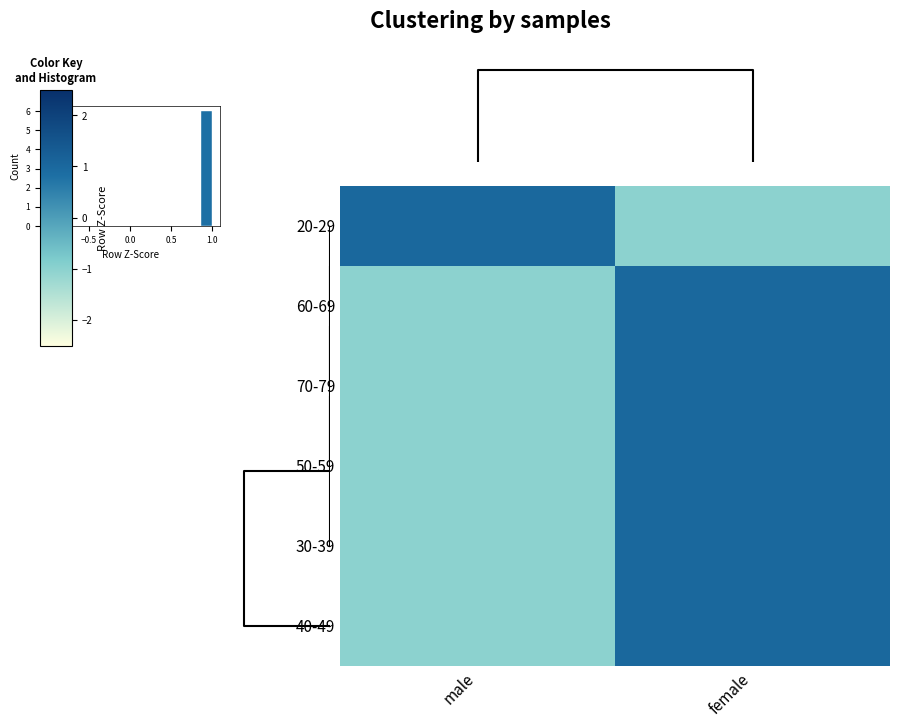

Reading left to right, transcribe all the data shown in this chart.

20-29: male=1.0	female=-1.0
60-69: male=-1.0	female=1.0
70-79: male=-1.0	female=1.0
50-59: male=-1.0	female=1.0
30-39: male=-1.0	female=1.0
40-49: male=-1.0	female=1.0